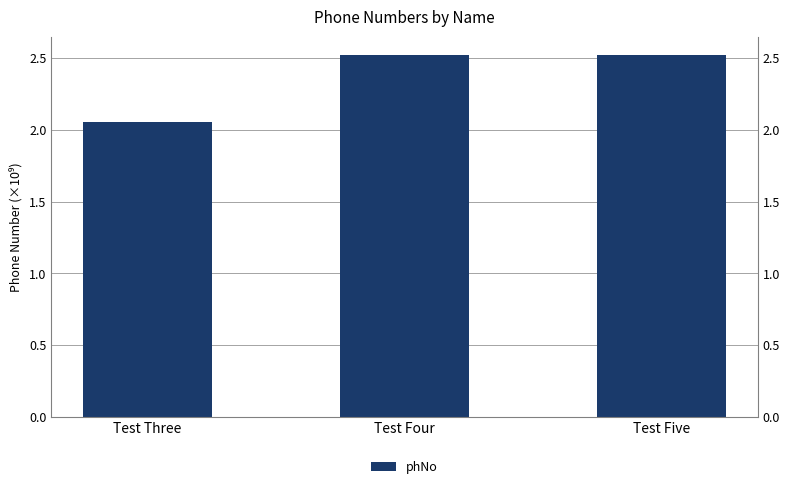

What is the maximum value shown in the chart?

2.5